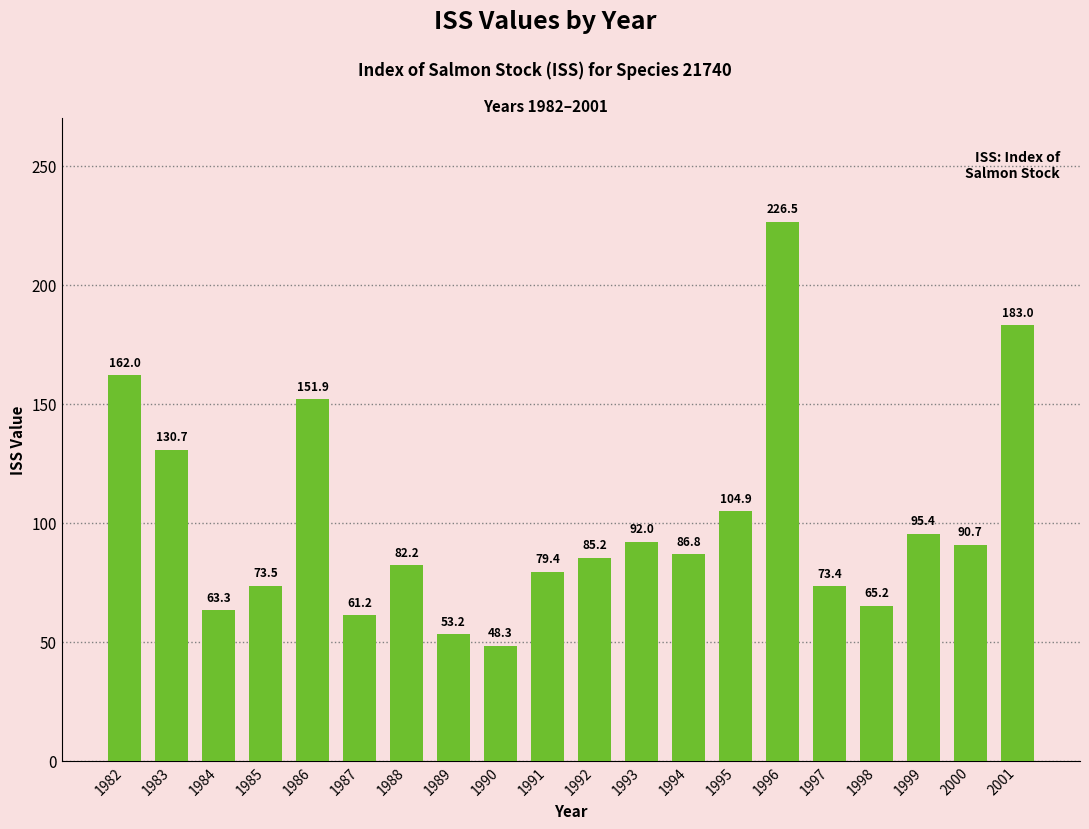

What is the sum of the values at 1998 and 1990?

113.5